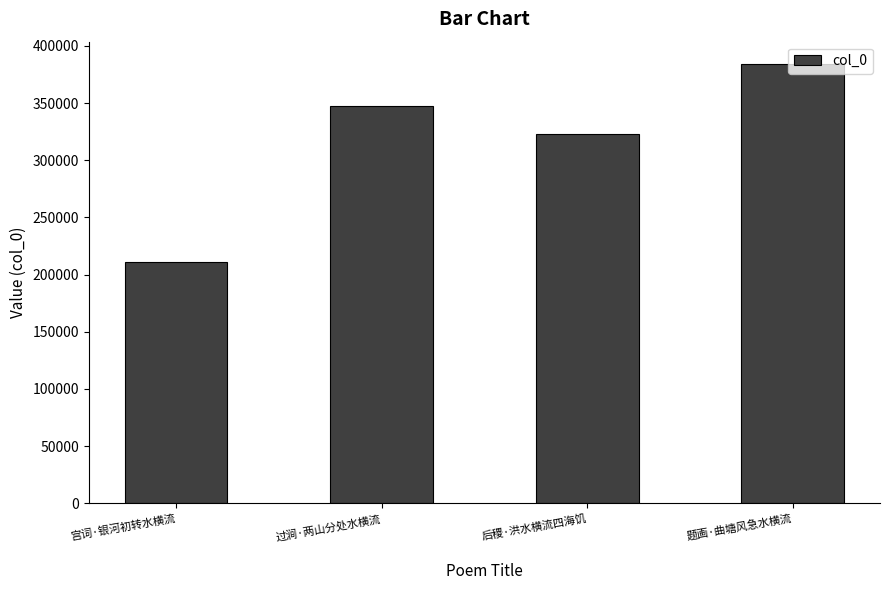

What is the difference between the maximum and second lowest values?

61291